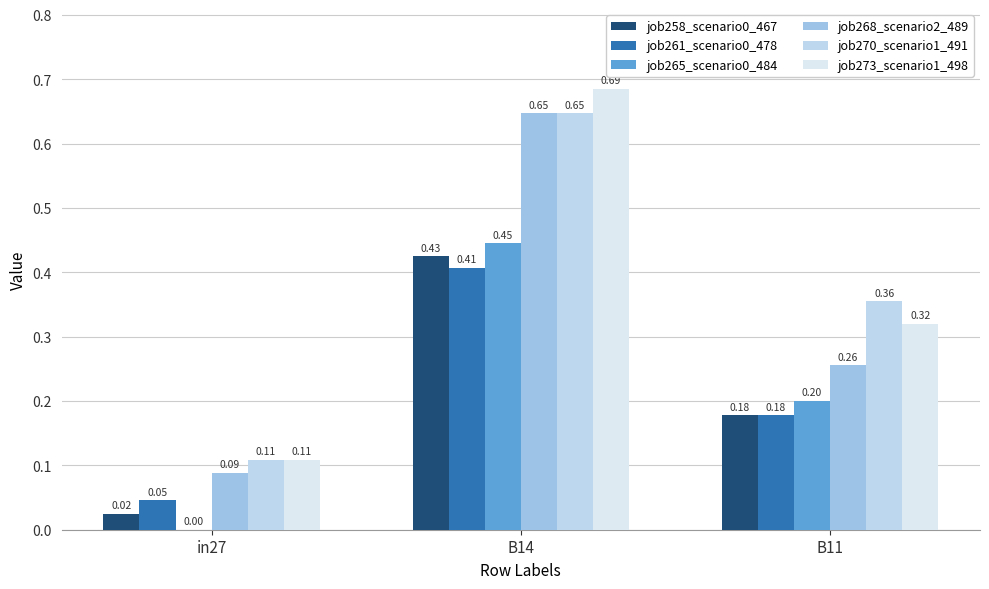

Are the bars horizontal?

No